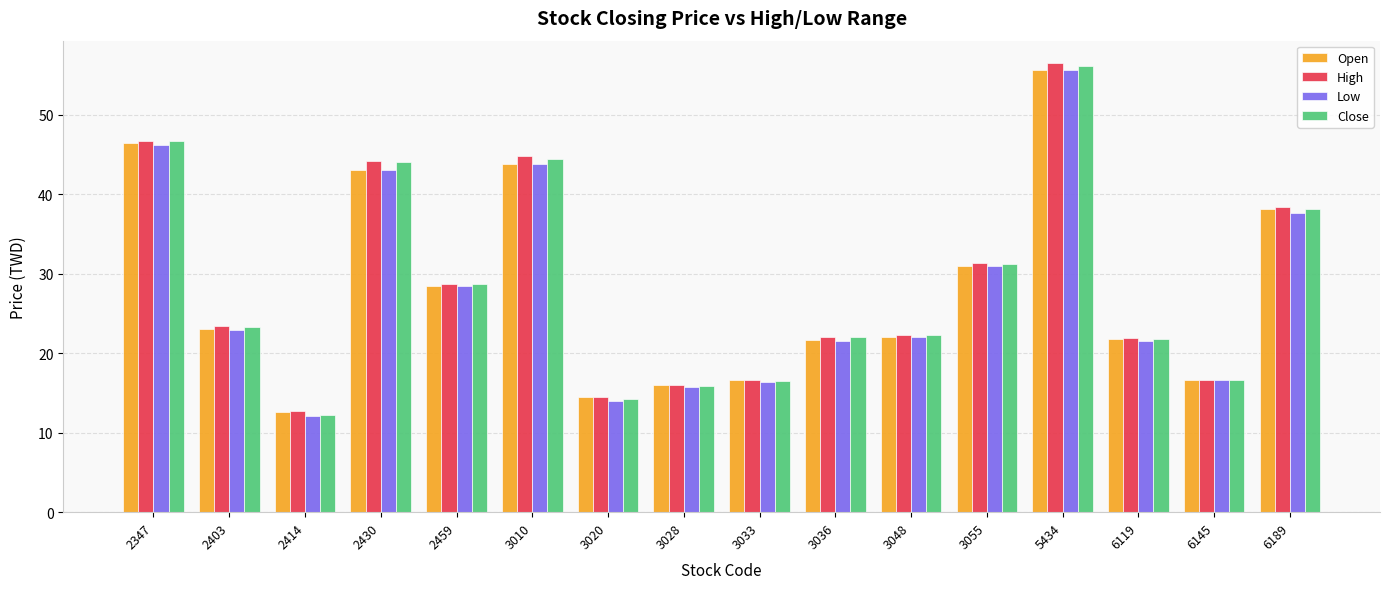

What is the average value of the High series?

28.6